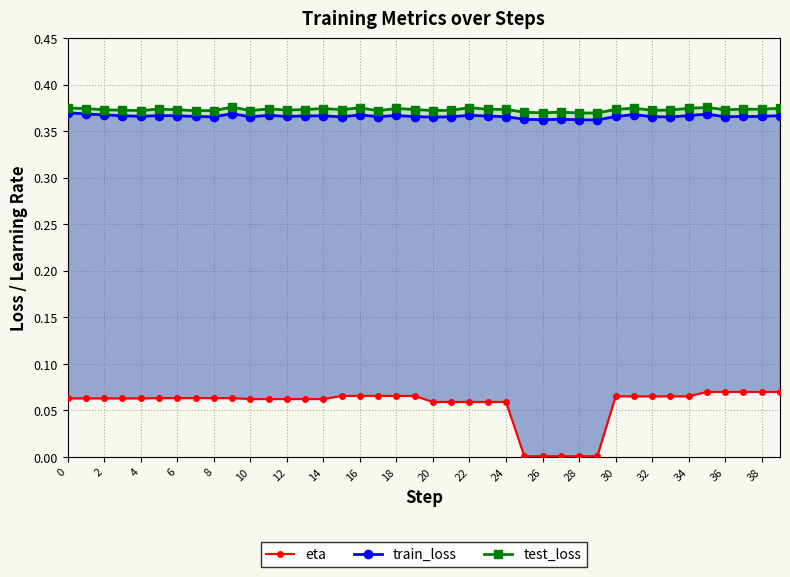

What is the lowest value of the test_loss series?

0.4